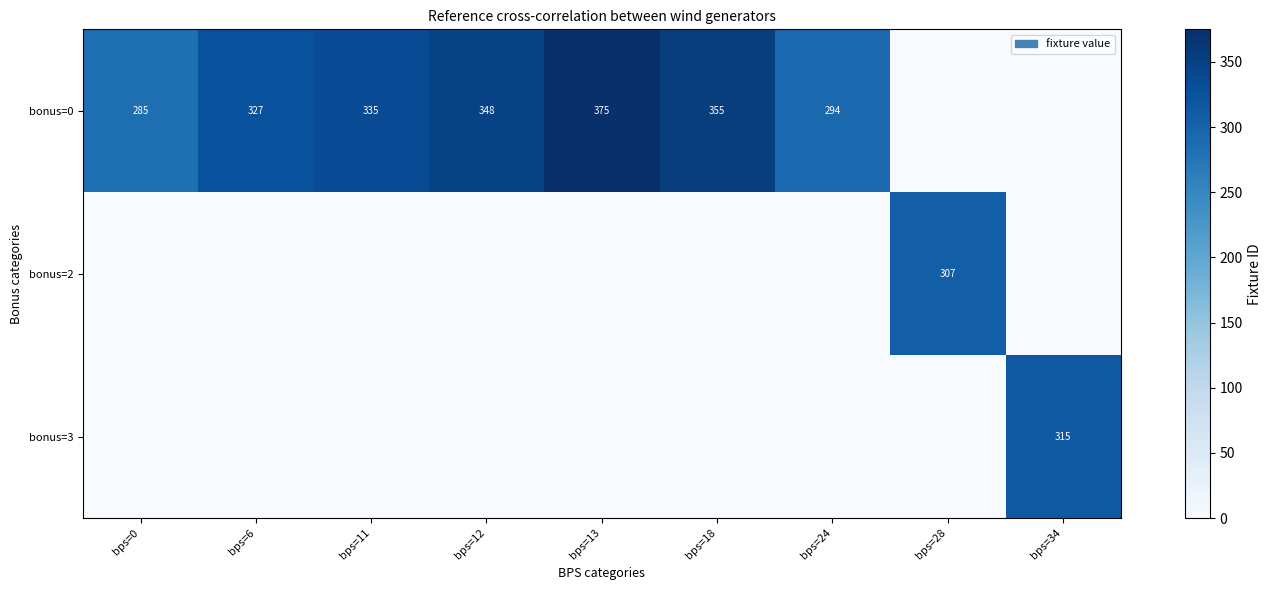

The value of bonus=0 at bps=6 is 196. True or false?

False